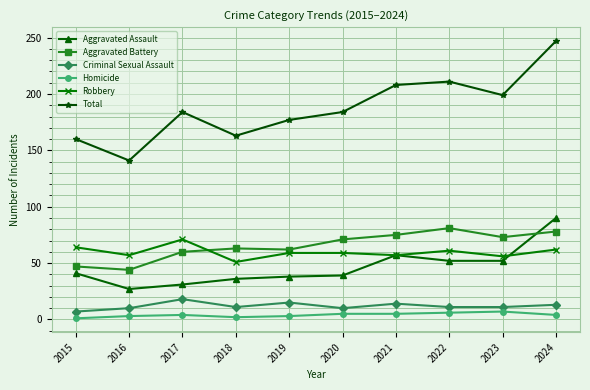

True or false: Total has more than 1 interior local peaks.

True